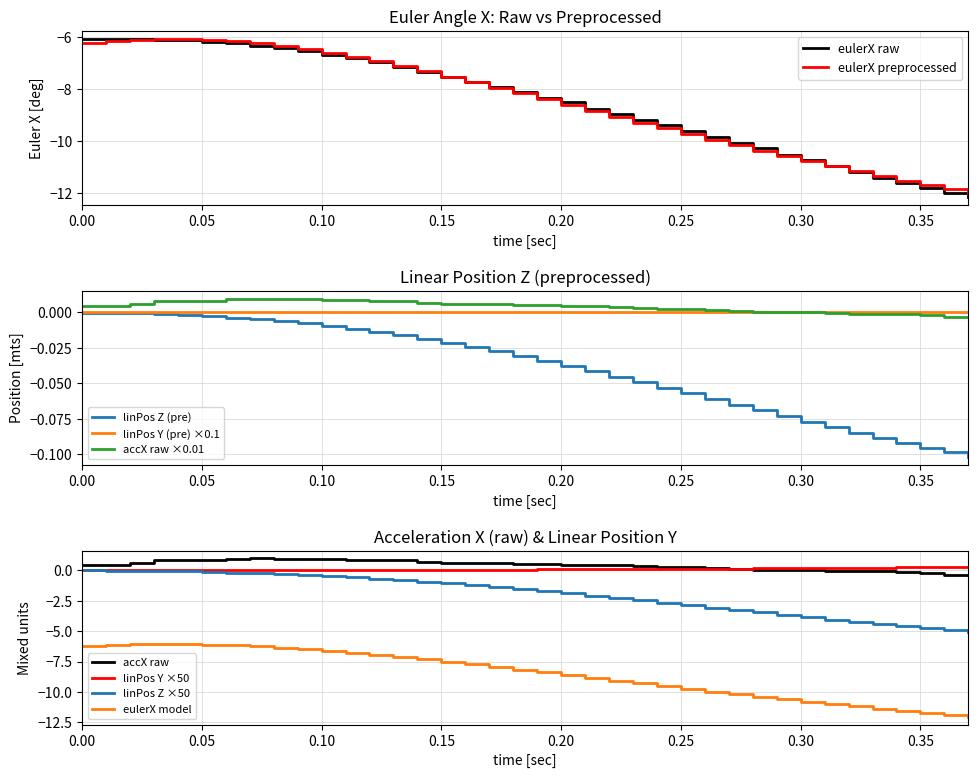

The value of eulerX preprocessed at 0.05 is -6.1. True or false?

True